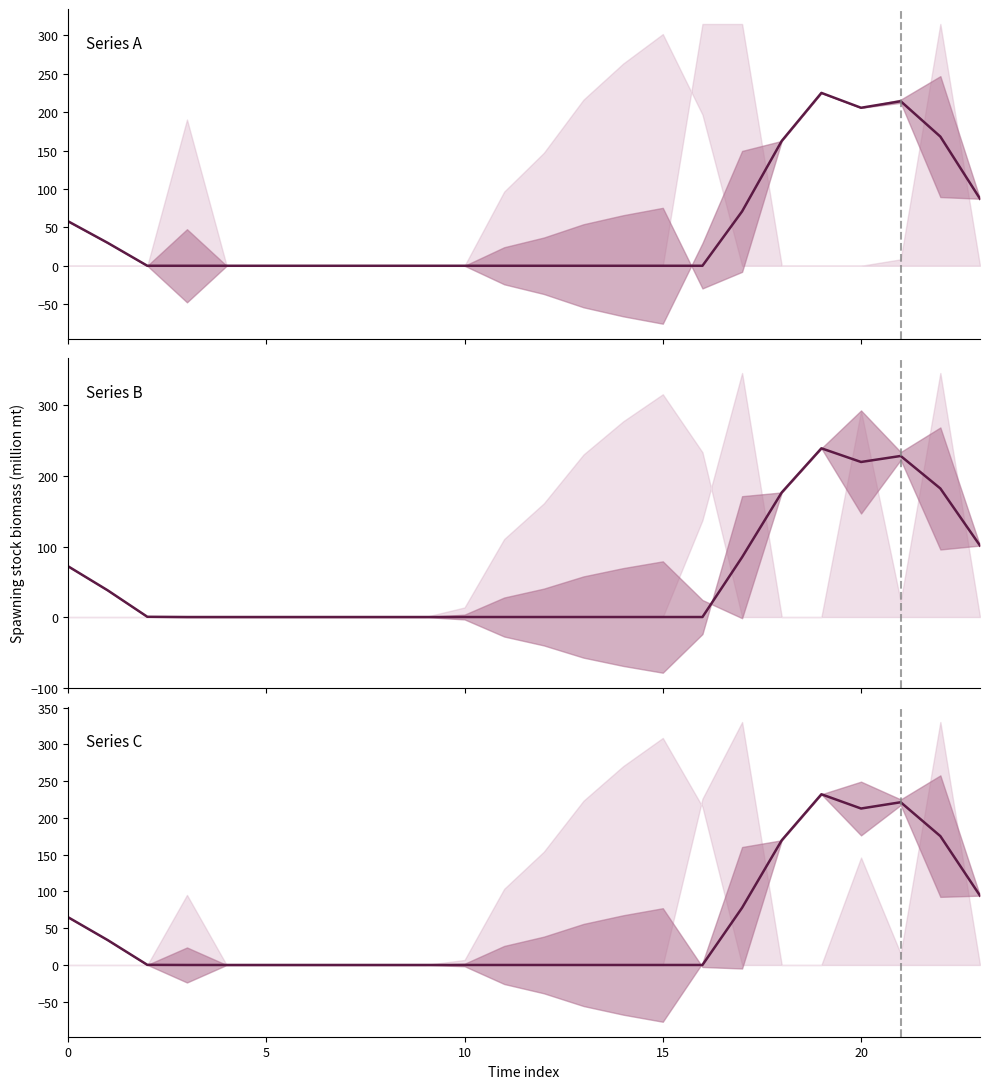

What is the average value of the row0_y series?

50.9